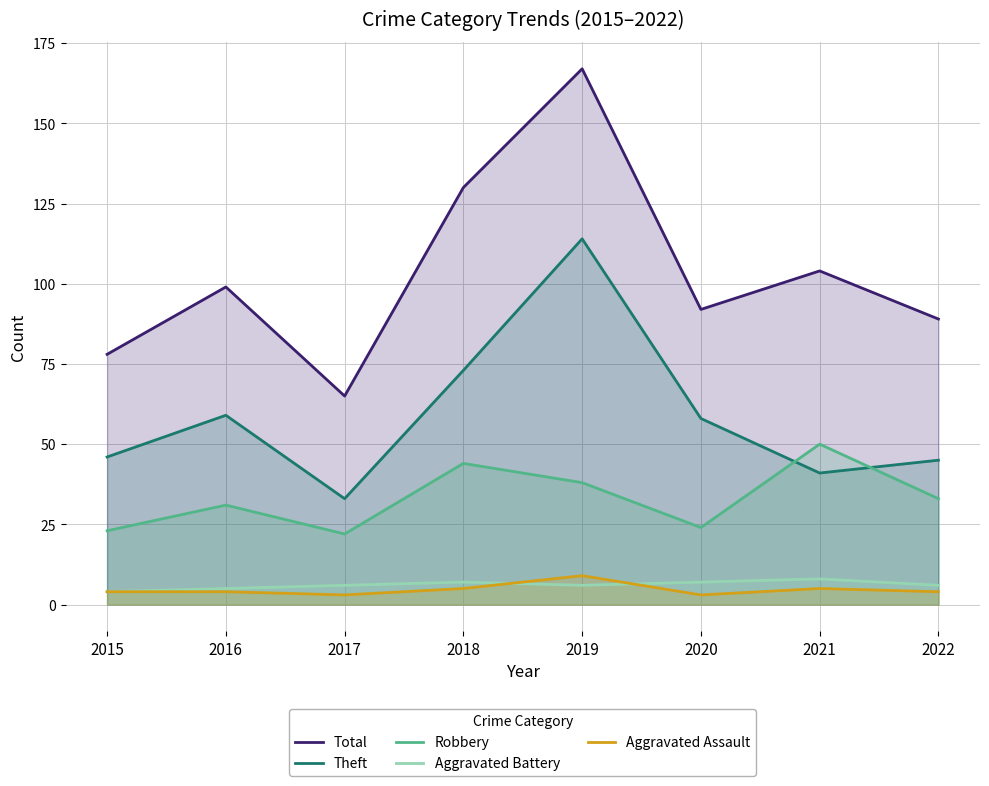

True or false: Theft has a value of 114 at 2019.

True